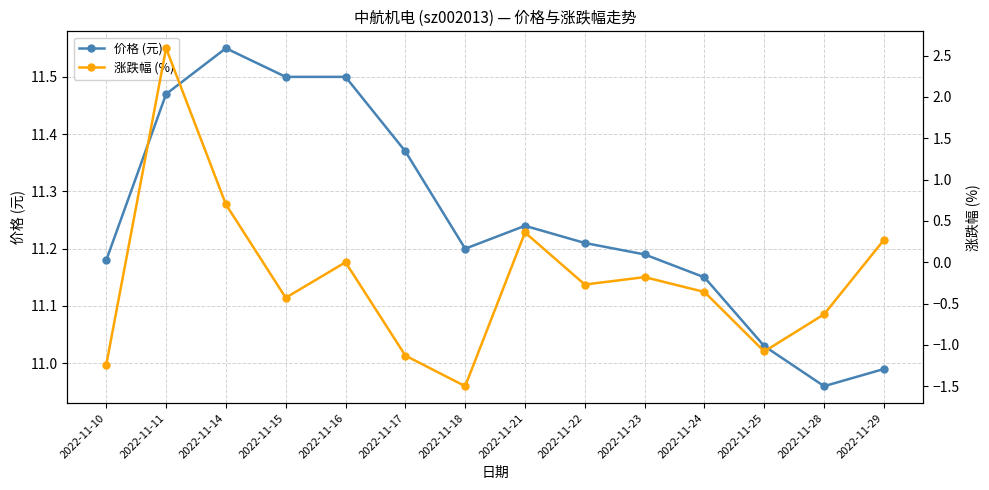

How many lines are shown in the chart?

2